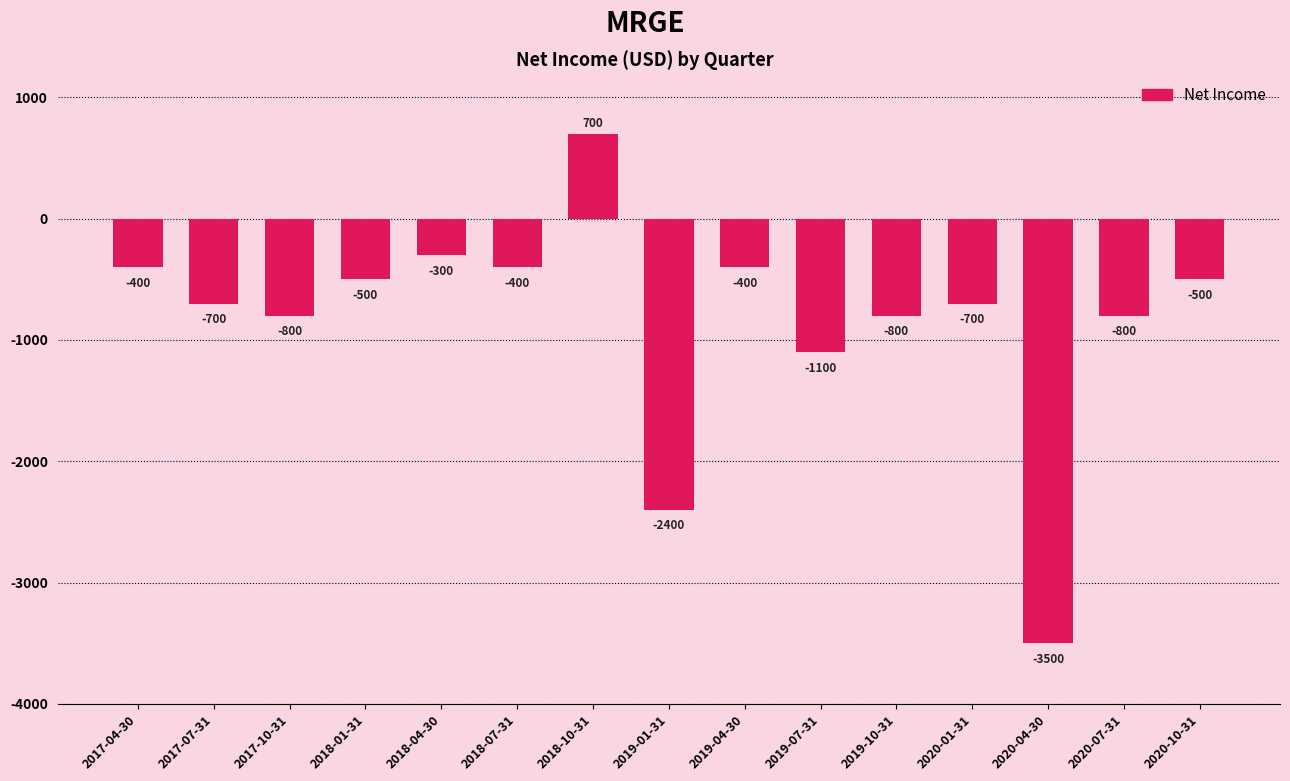

Which has a higher value, 2020-10-31 or 2018-10-31?

2018-10-31